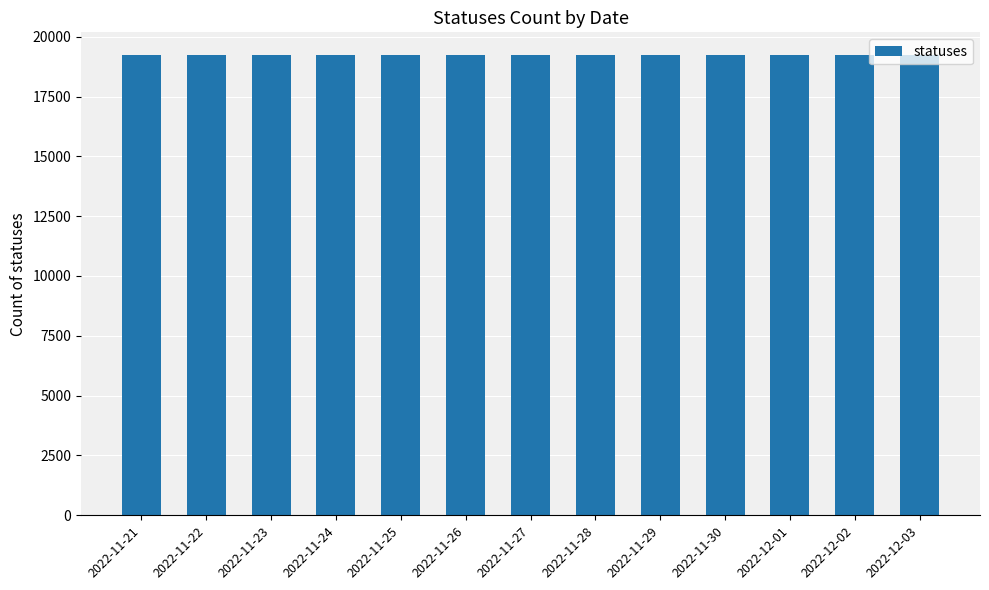

The value at 2022-11-26 is 11680. True or false?

False